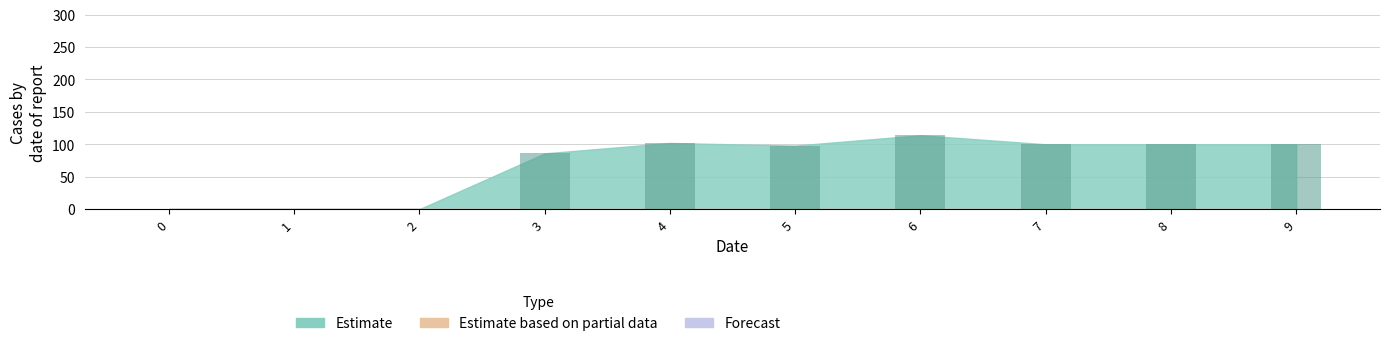

At which category does the chart reach its peak across all series?

6